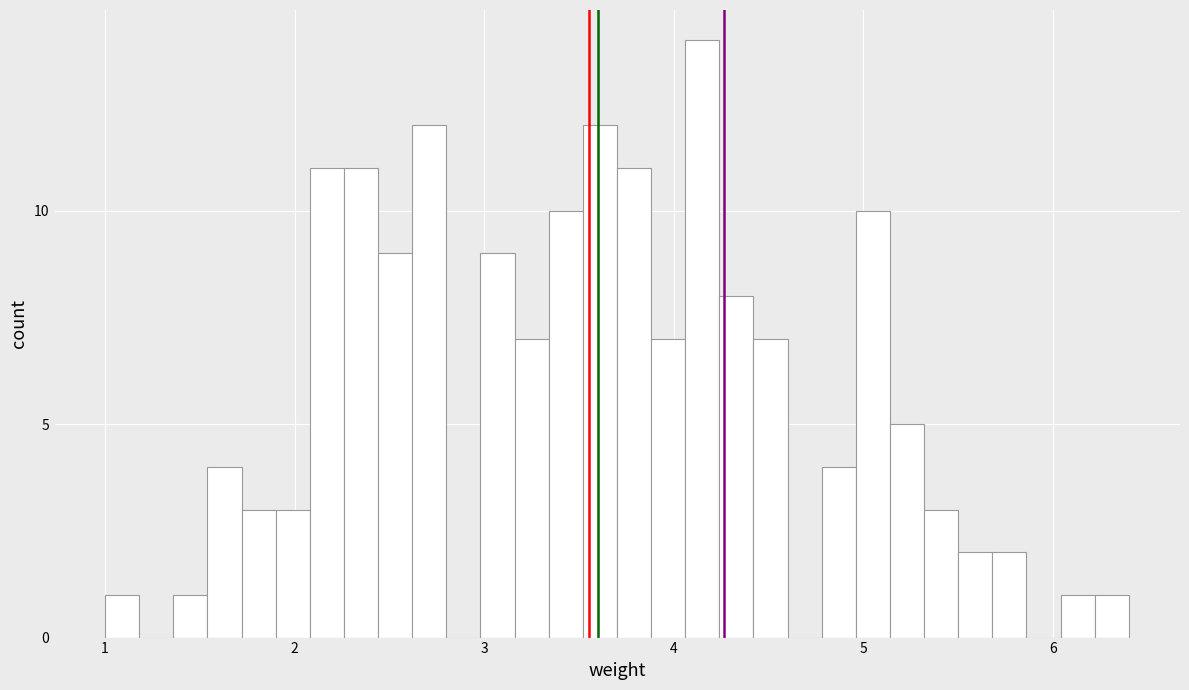

Around what value on the x-axis is the tallest bar? Give the approximate position of its centre, as read against the axis.

4.2